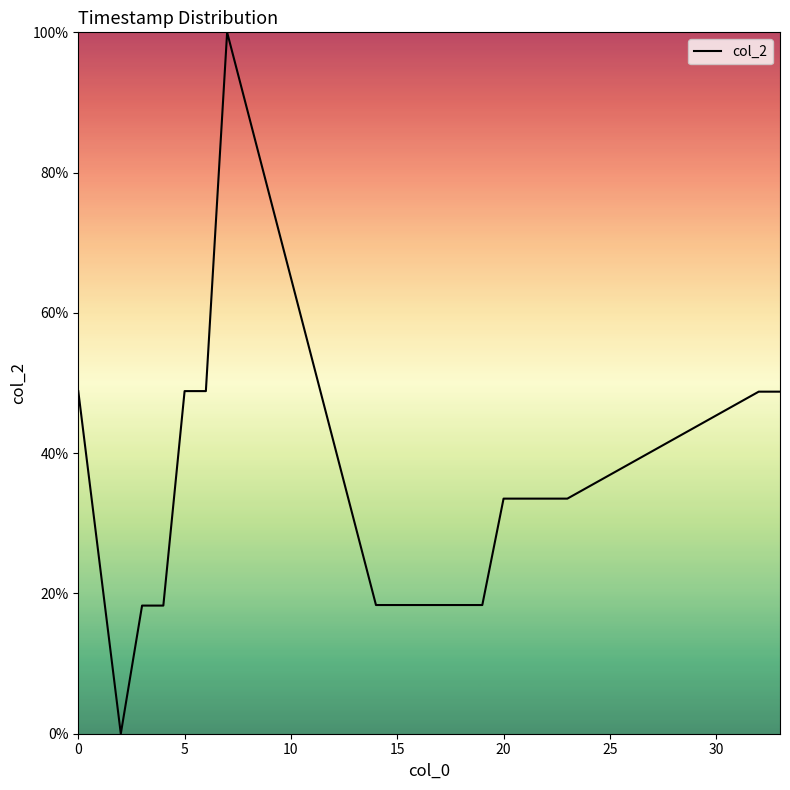

What is the difference between the maximum and minimum values?

100.0